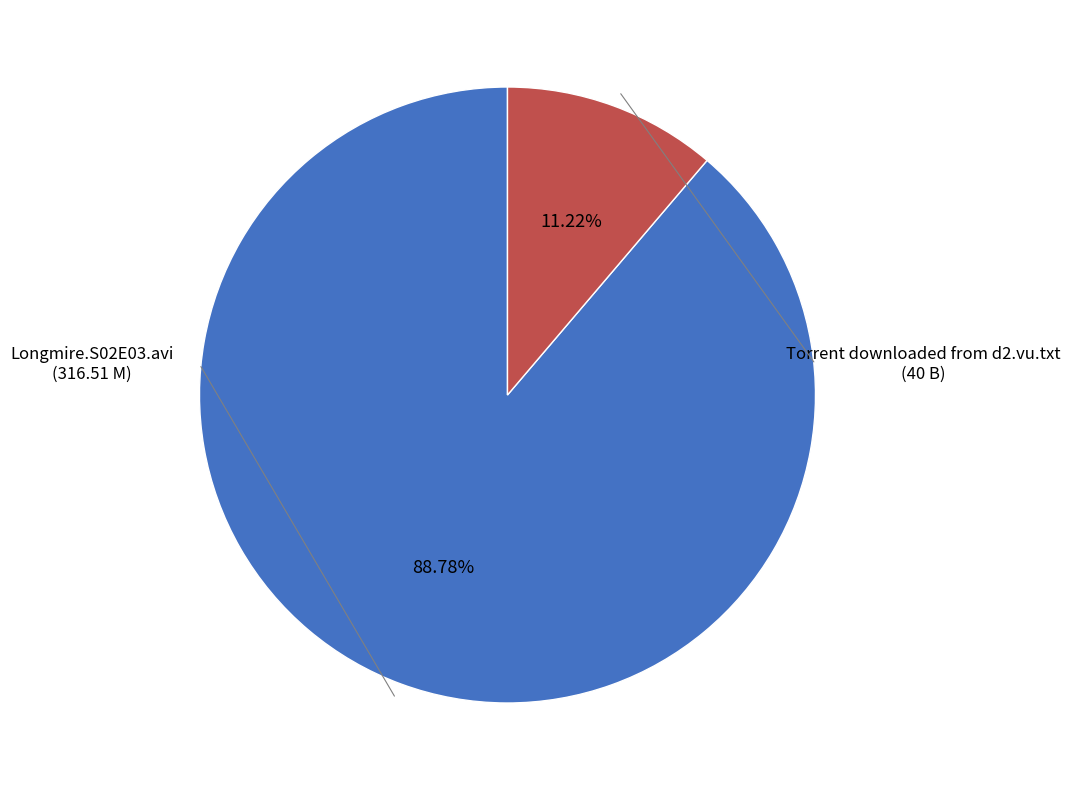

Does any single category account for the majority?

Yes